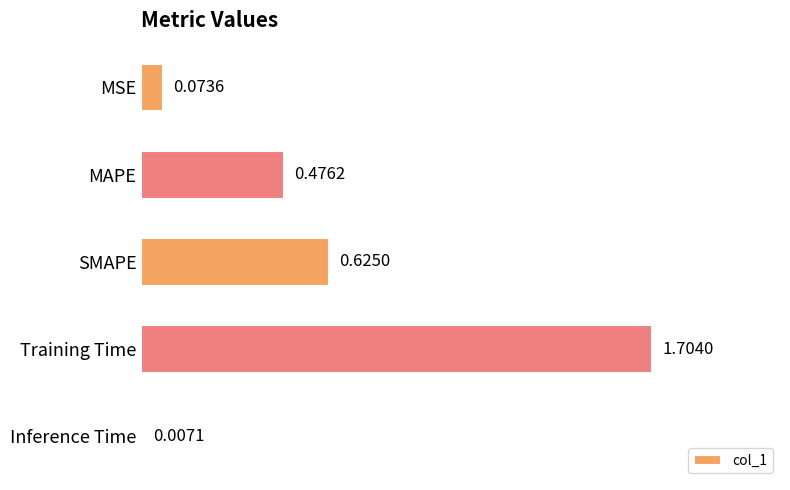

At which category does the chart reach its peak across all series?

Training Time